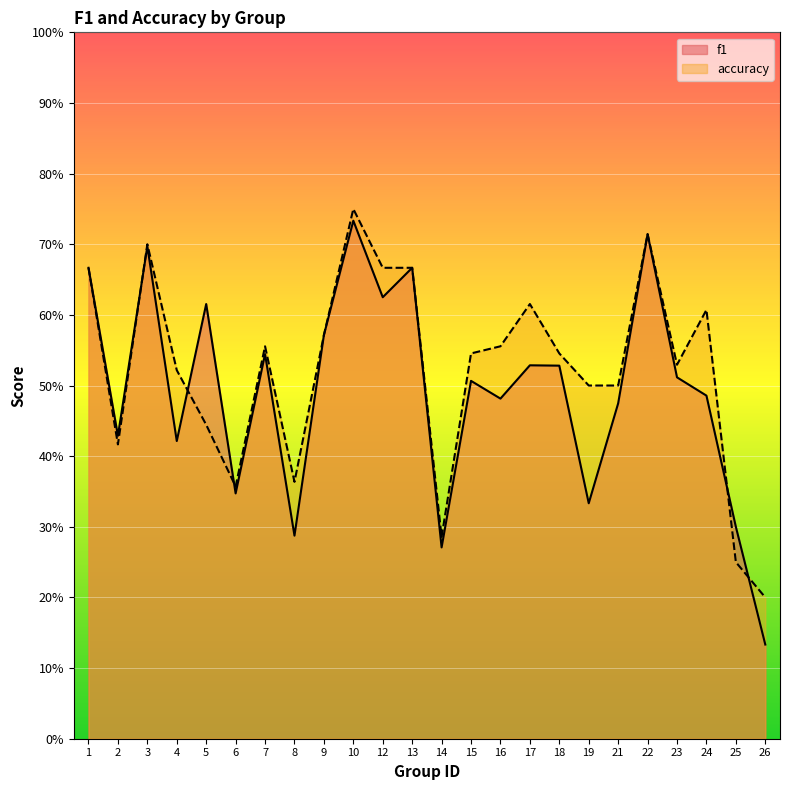

Which series has the largest range (max minus min)?

f1